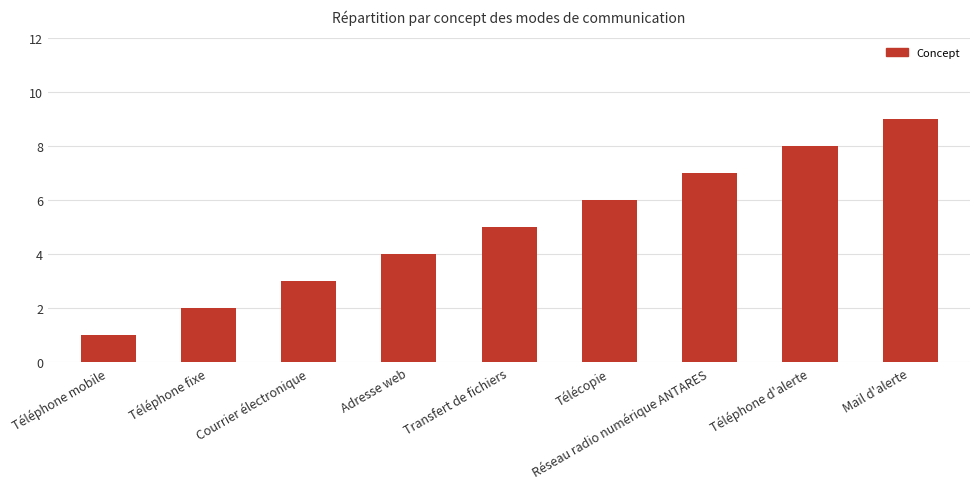

Is it true that the value at Mail d'alerte is 14?

False